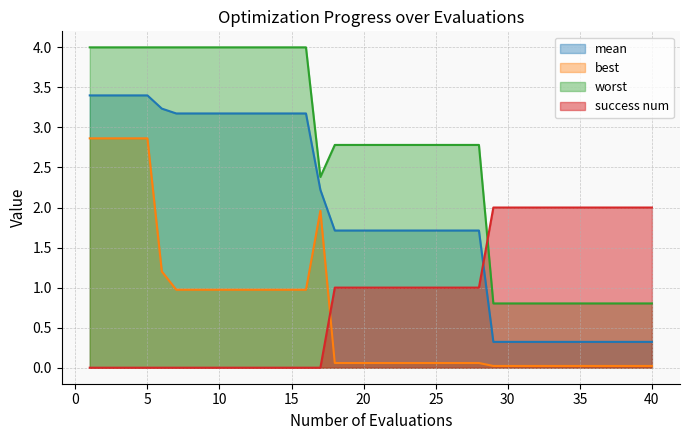

Rank the series at 23 from lowest to highest value.

best, success num, mean, worst